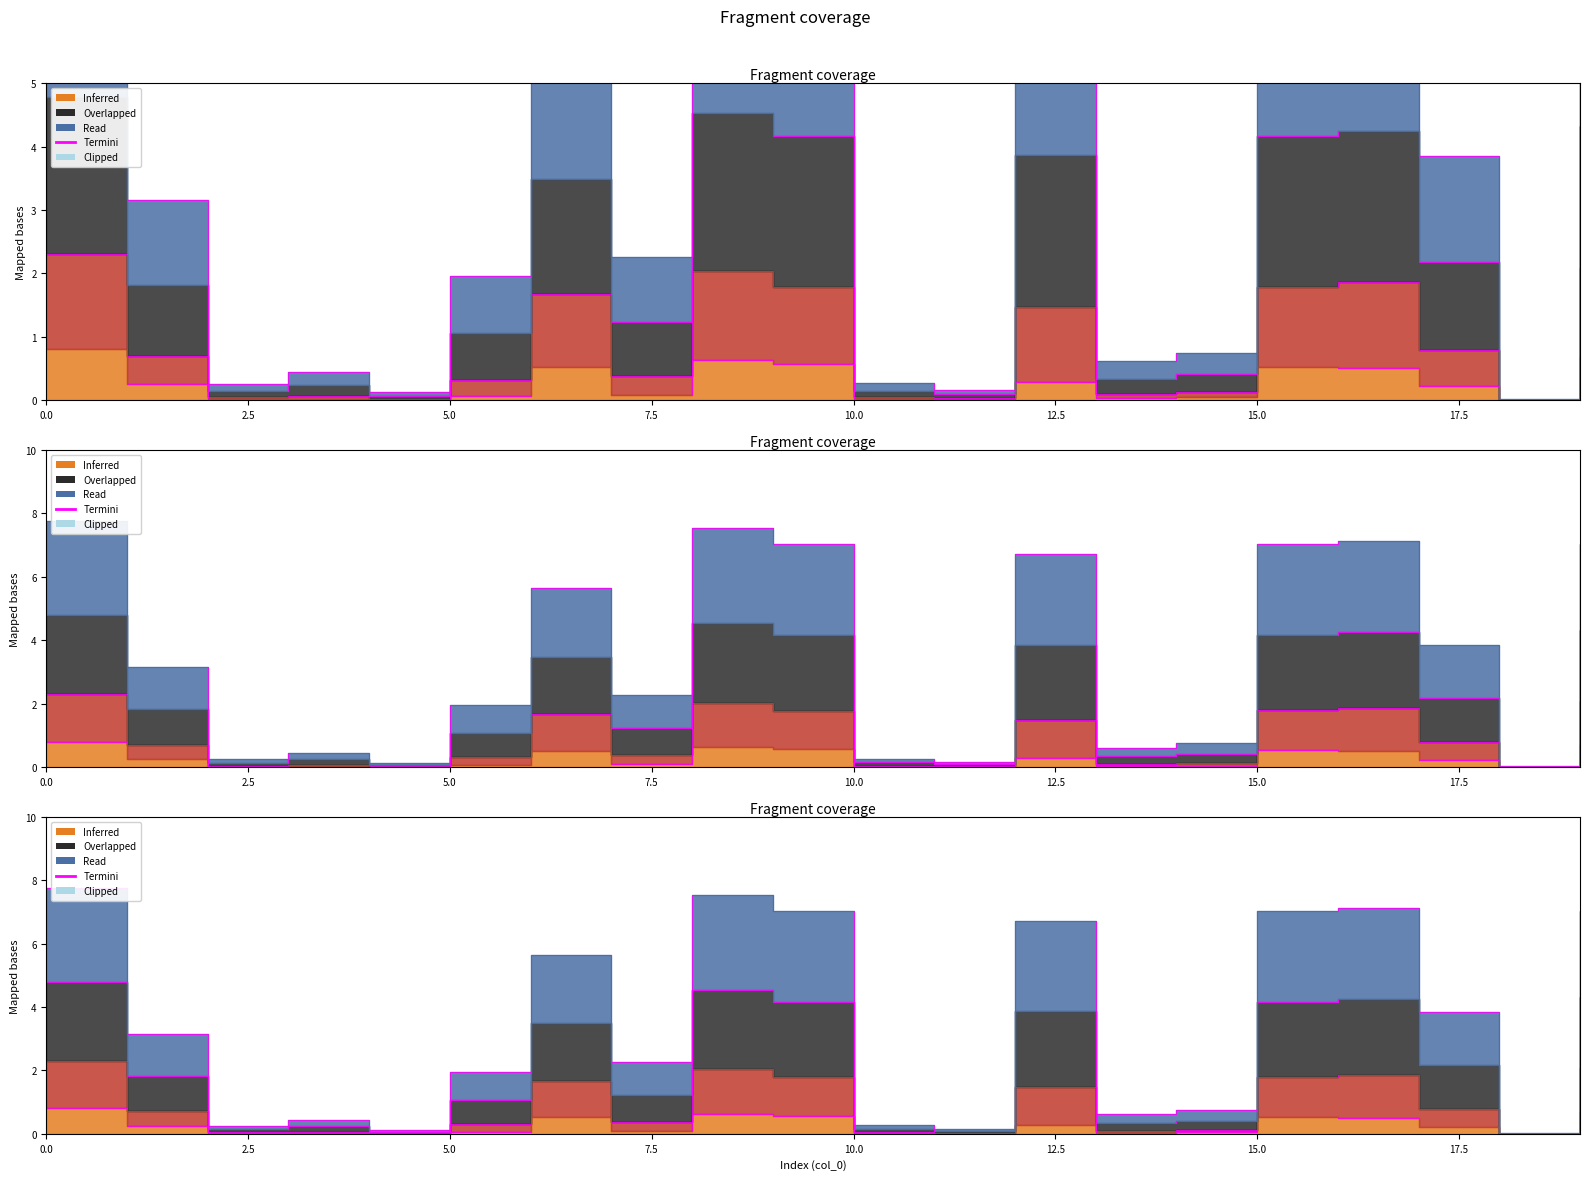

The chart shows a value of 7.1 at 16. True or false?

True